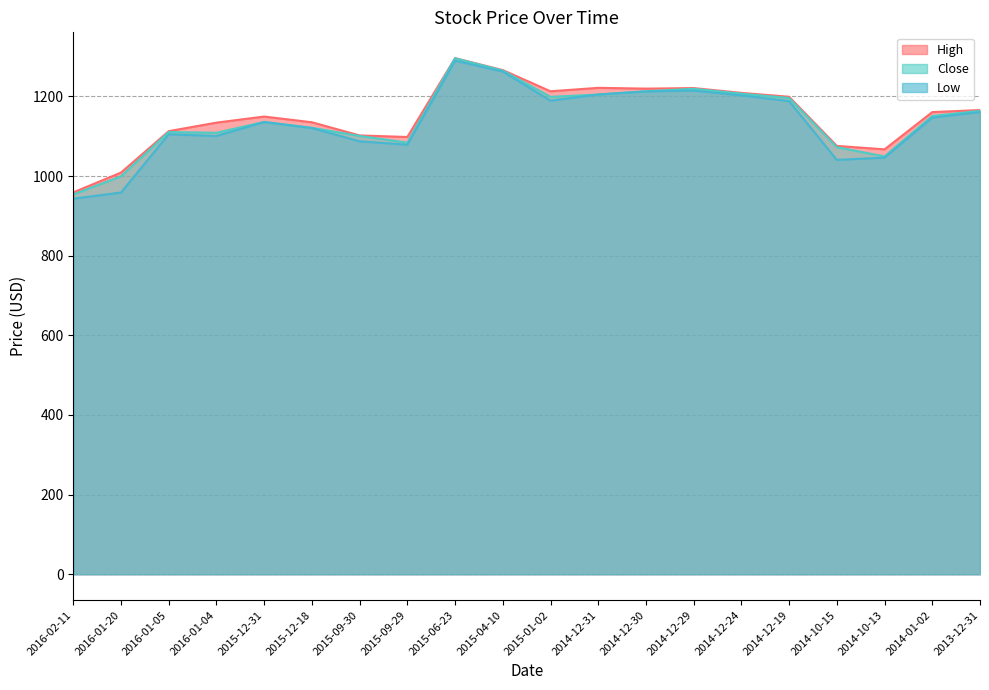

What is the difference between the maximum and minimum values in the Low series?

346.5